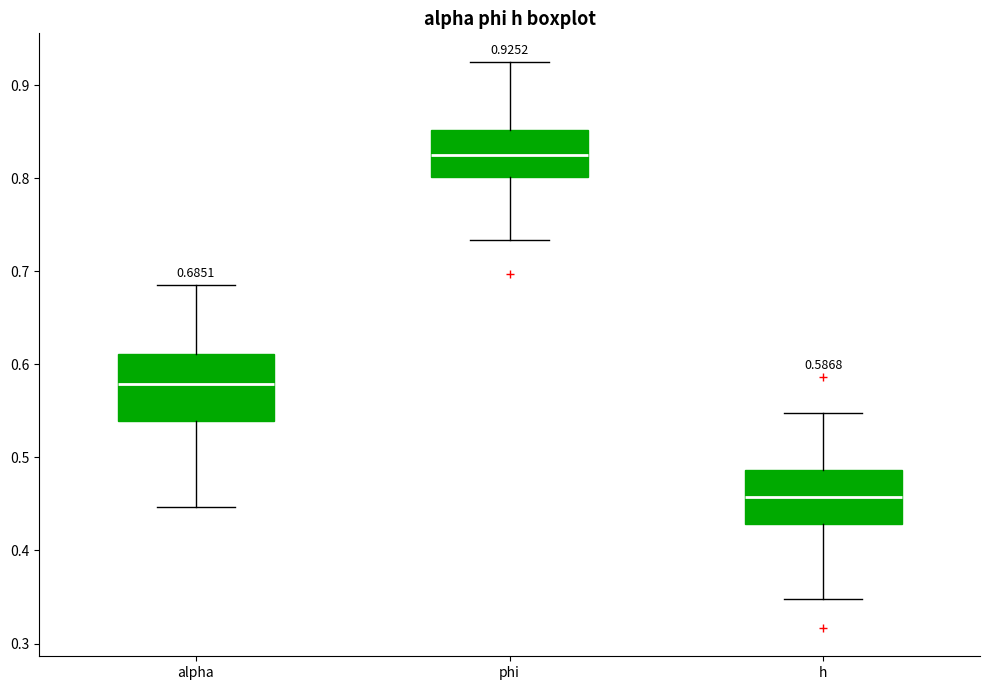

Comparing the boxes themselves (not the whiskers), which one is the tallest?

alpha